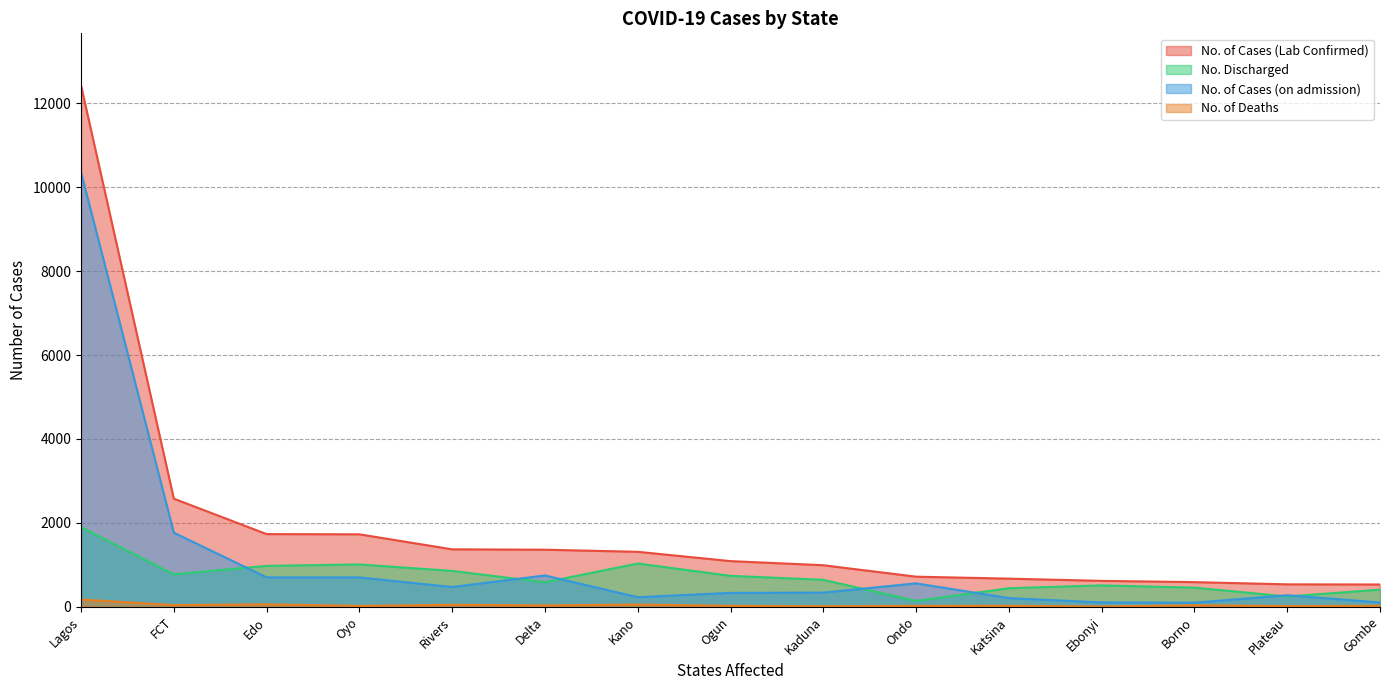

Which label corresponds to the smallest value in the chart?

Ebonyi